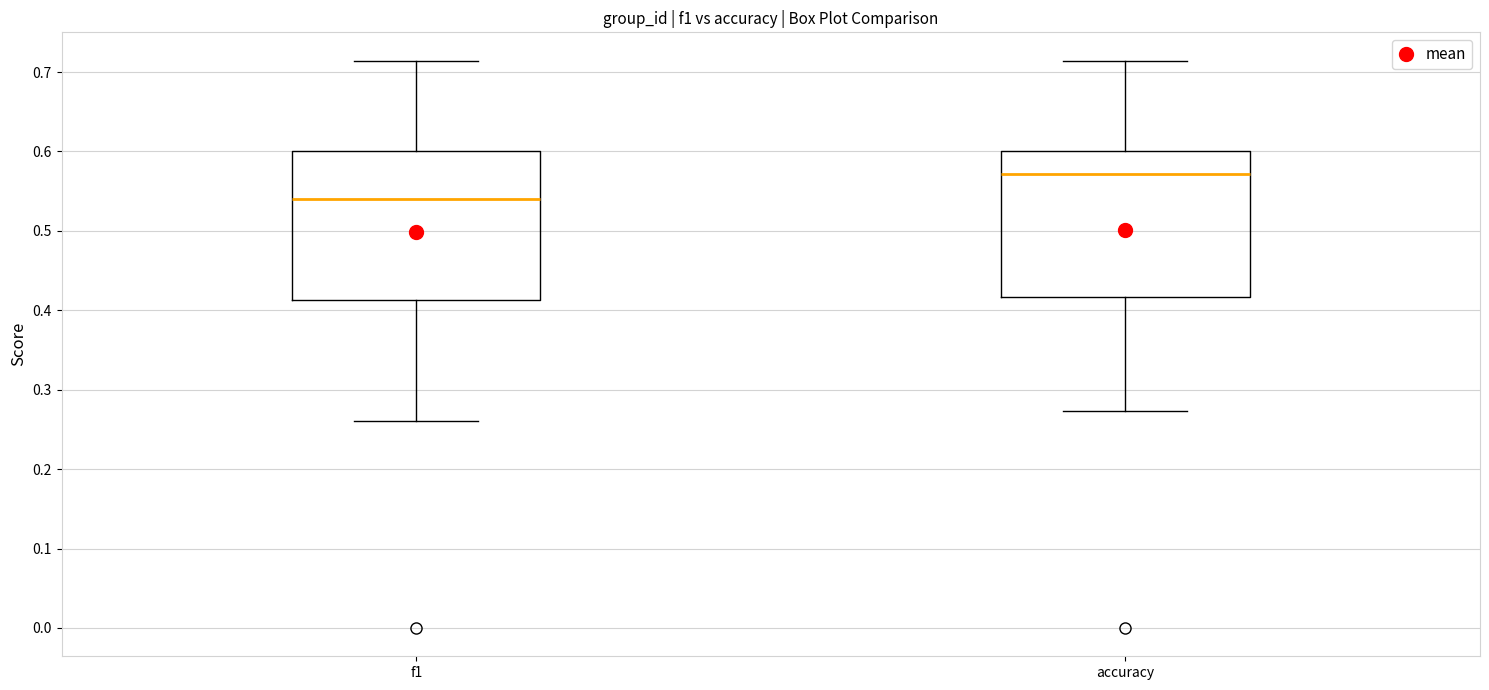

Where does the median line of the box for f1 sit on the y-axis? The values are not printed on the chart, so give them approximately, as read against the axis.

0.54